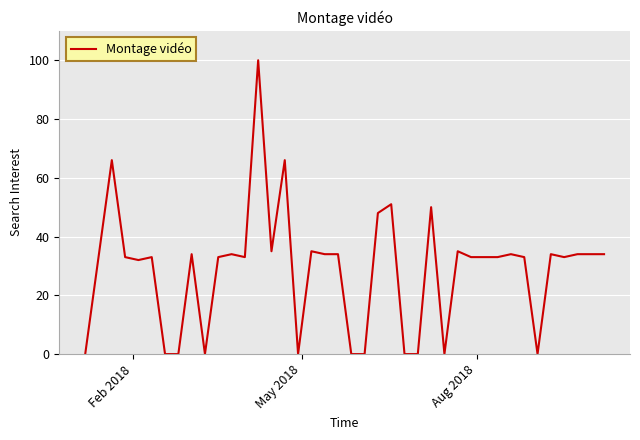

What is the greatest value displayed?

100